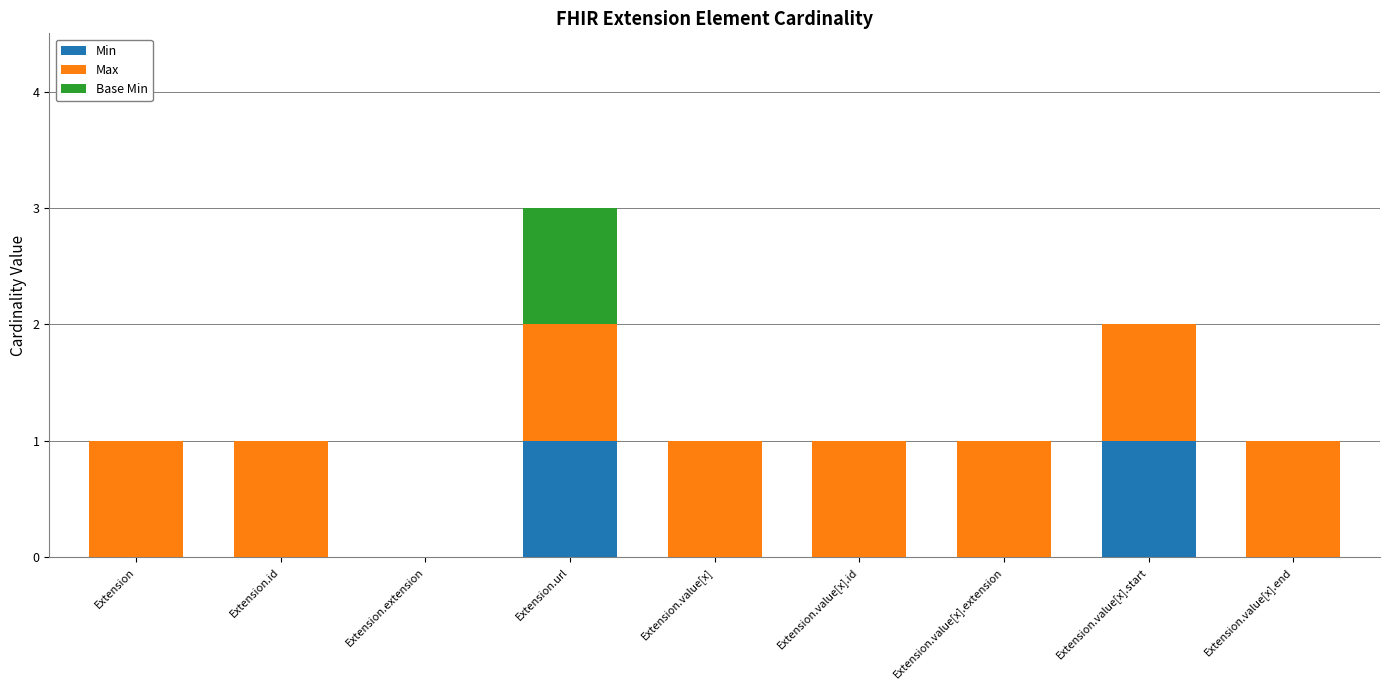

How many categories are shown in the chart?

9